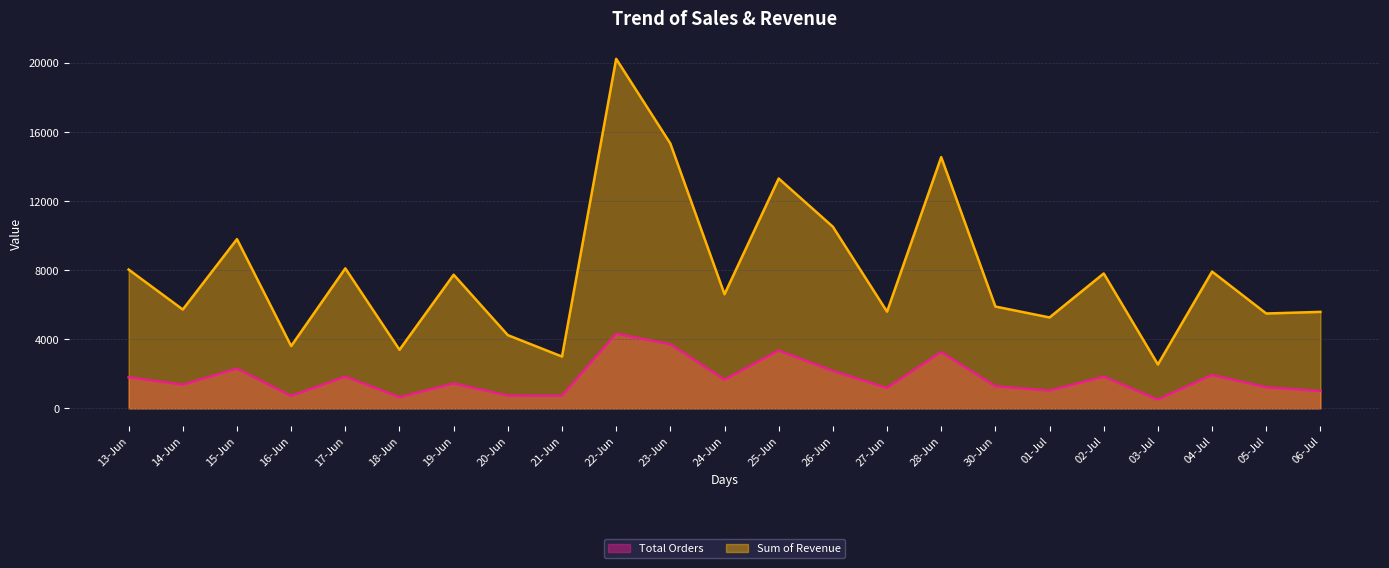

What value does the Sum of Revenue series have at 28-Jun?

14557